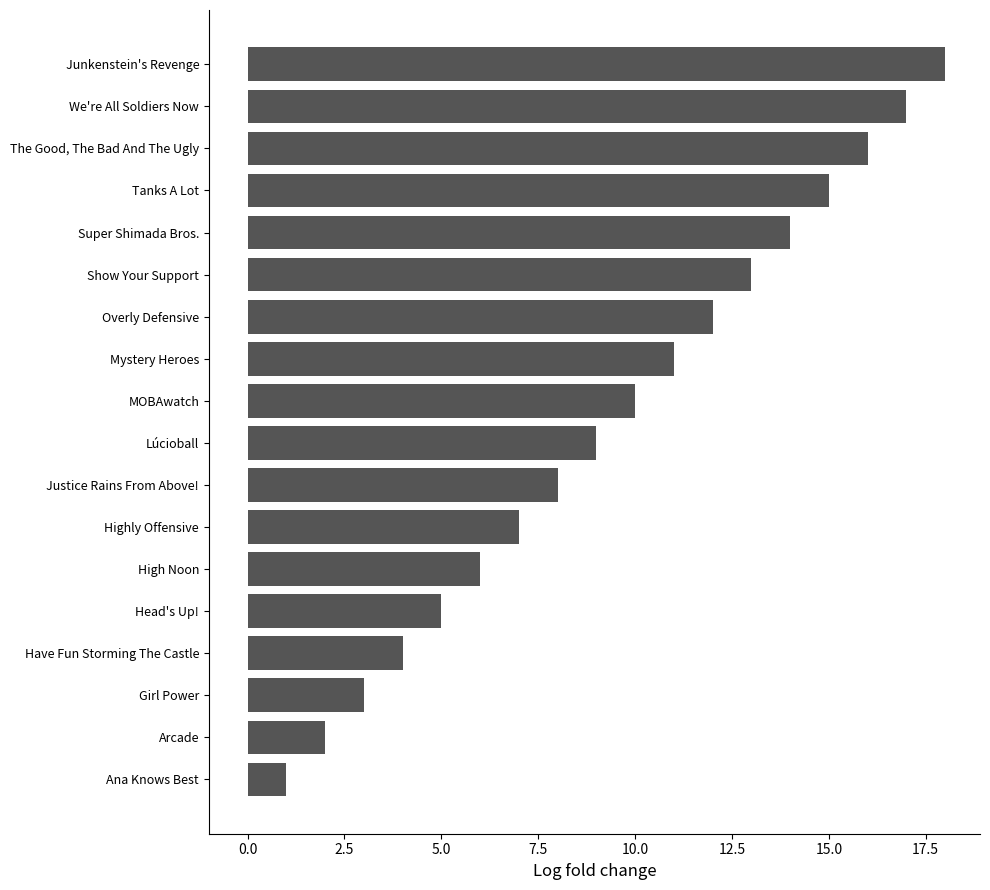

Rank the categories by value from highest to lowest.

Junkenstein's Revenge, We're All Soldiers Now, The Good, The Bad And The Ugly, Tanks A Lot, Super Shimada Bros., Show Your Support, Overly Defensive, Mystery Heroes, MOBAwatch, Lúcioball, Justice Rains From Above!, Highly Offensive, High Noon, Head's Up!, Have Fun Storming The Castle, Girl Power, Arcade, Ana Knows Best